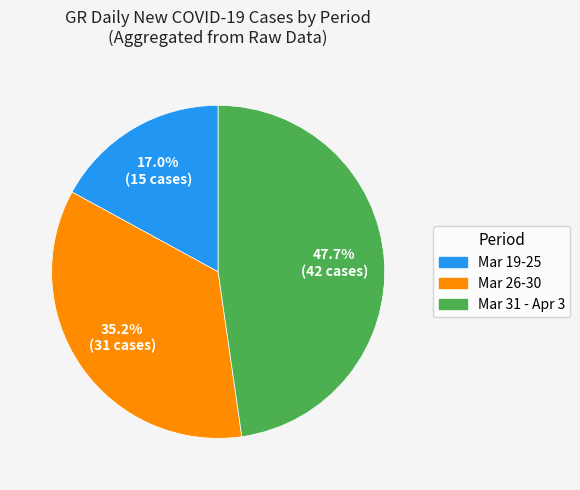

Is there any slice that represents more than half of the pie?

No